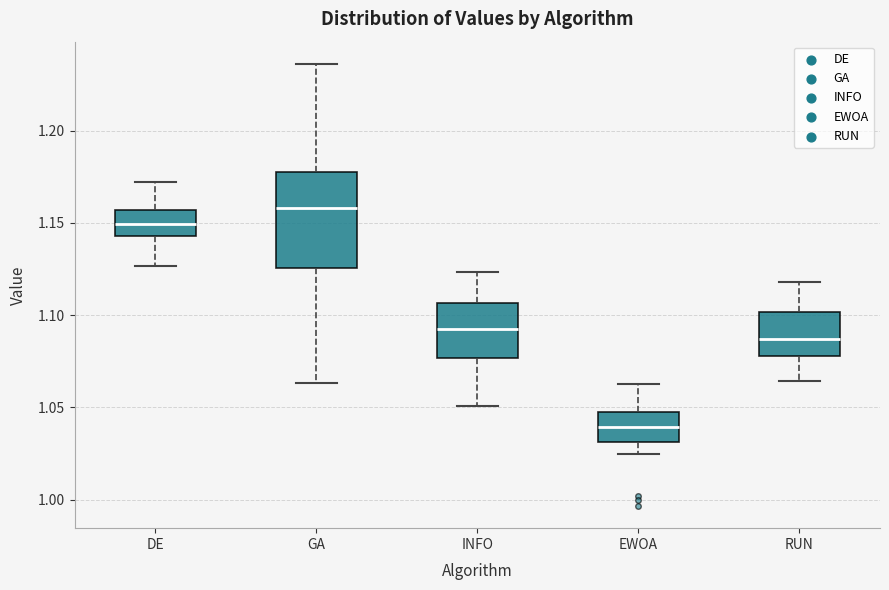

Which box is the tallest, from its lower edge to its upper edge?

GA